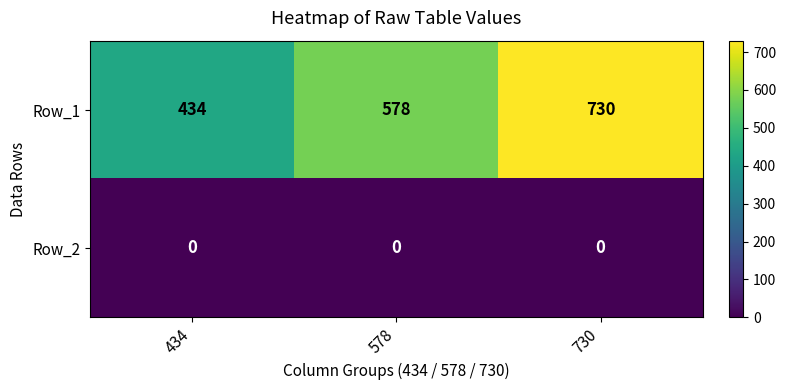

Which series changed the most between 578 and 730?

Row_1